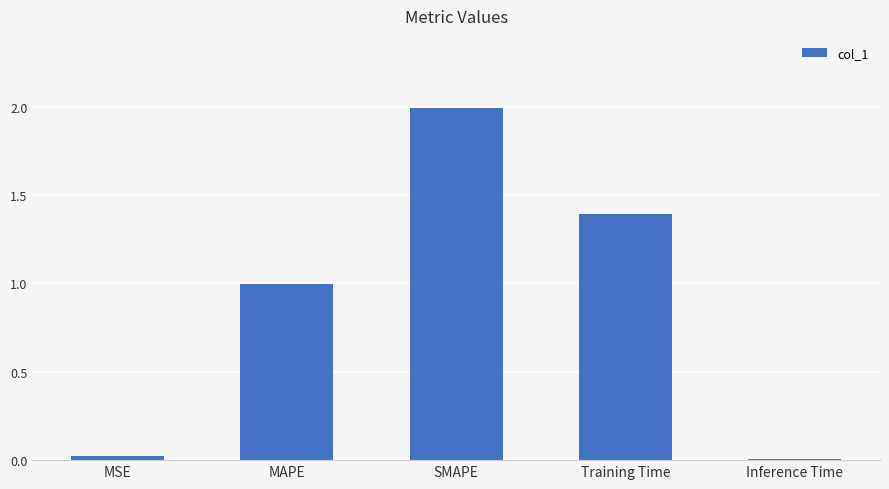

Which category has the highest value across all series?

SMAPE